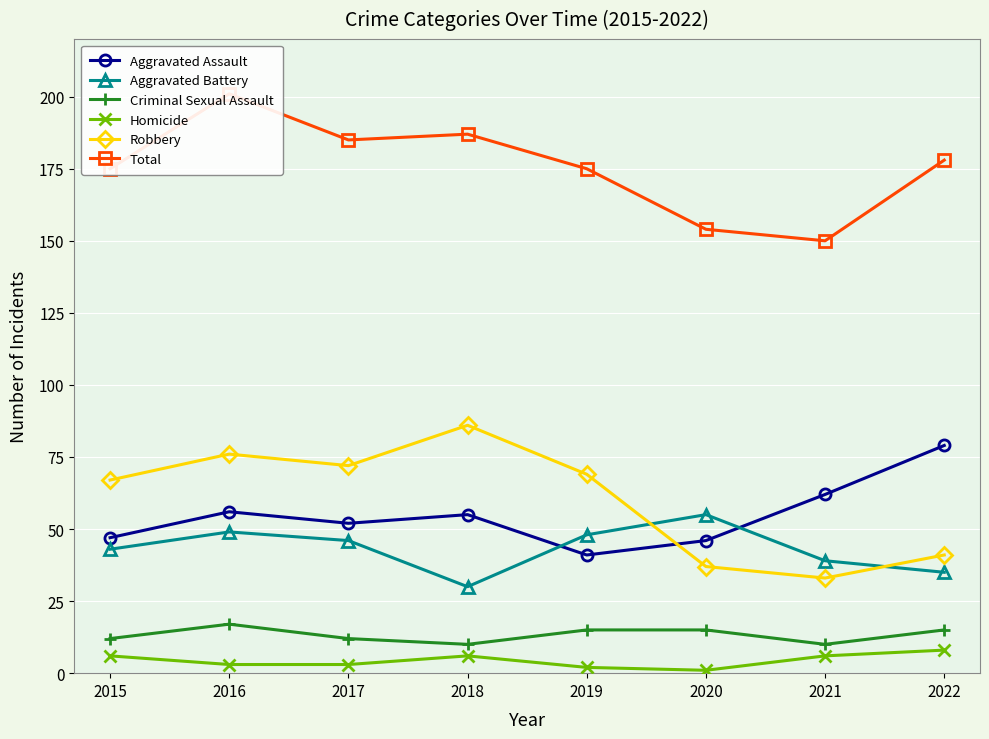

At which category is the sum across all series the highest?

2016